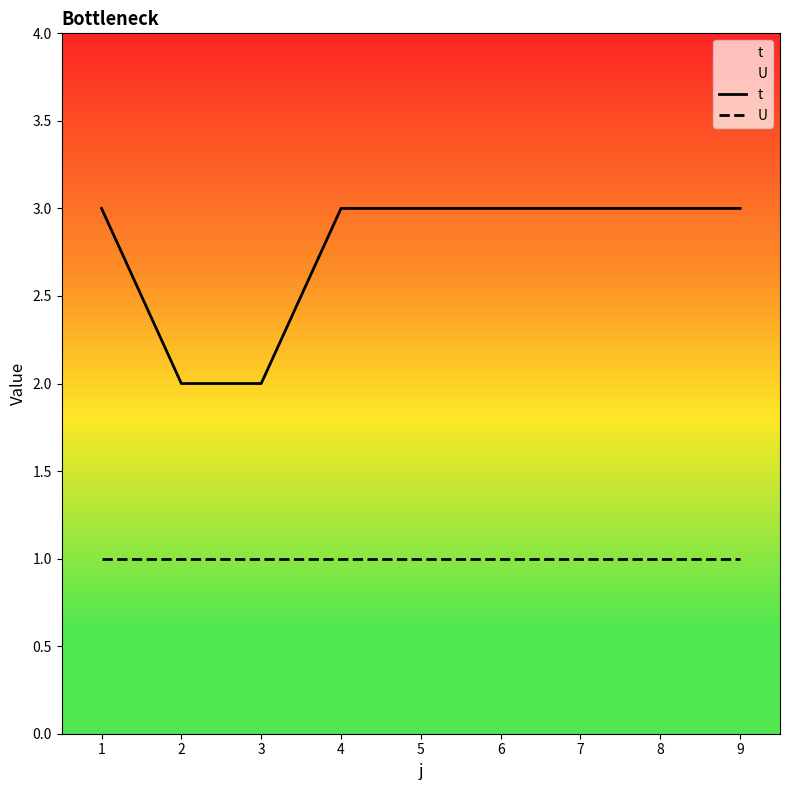

How many values in the t series are below 3?

2